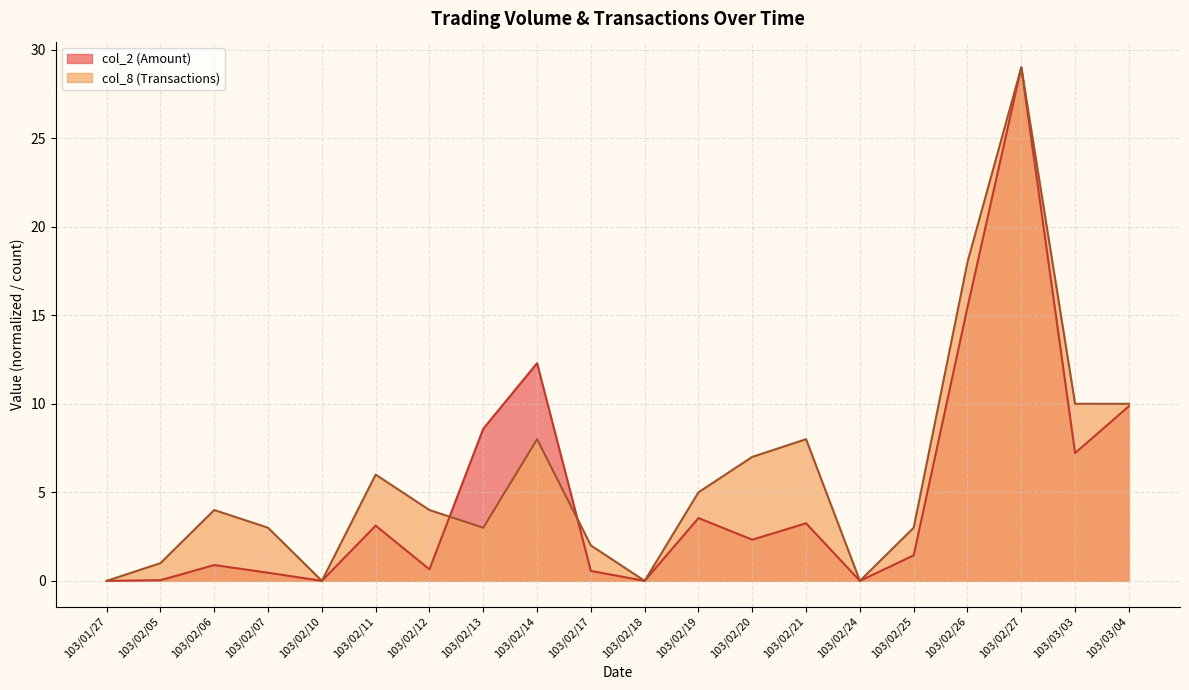

True or false: col_2 (Amount) and col_8 (Transactions) cross at least once.

True